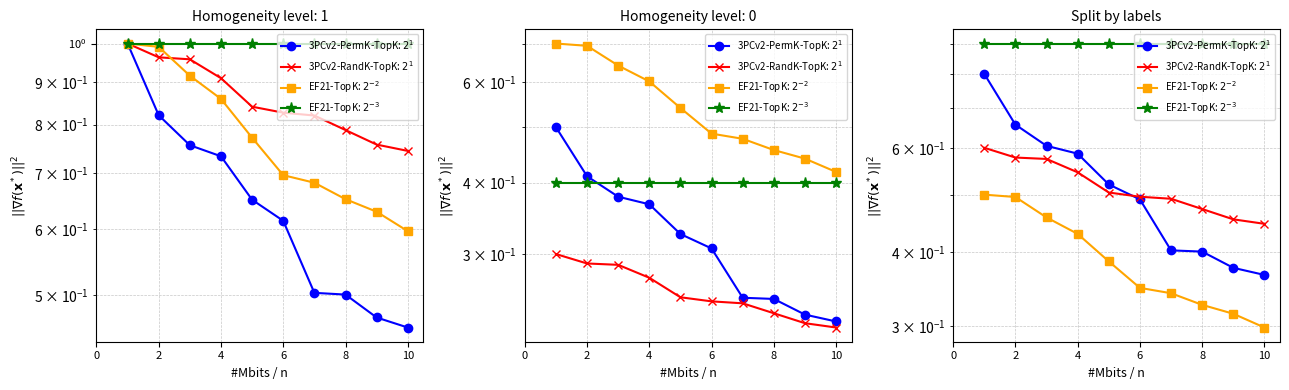

What is the lowest value of the 3PCv2-PermK-TopK: $2^1$ series?

0.4